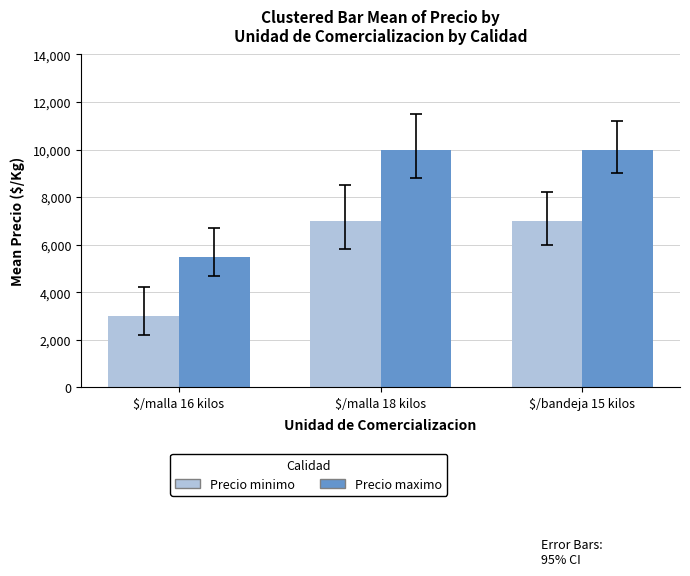

The Precio minimo series shows 7000 at $/malla 18 kilos. True or false?

True